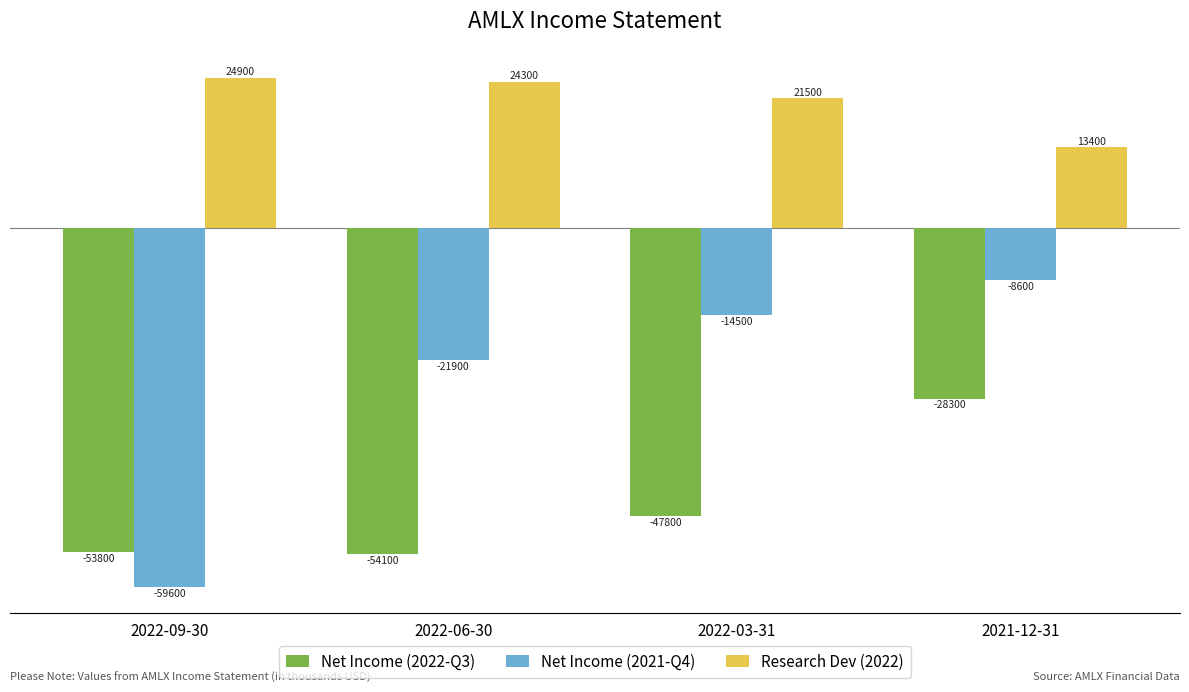

How many bars are there in each group?

3